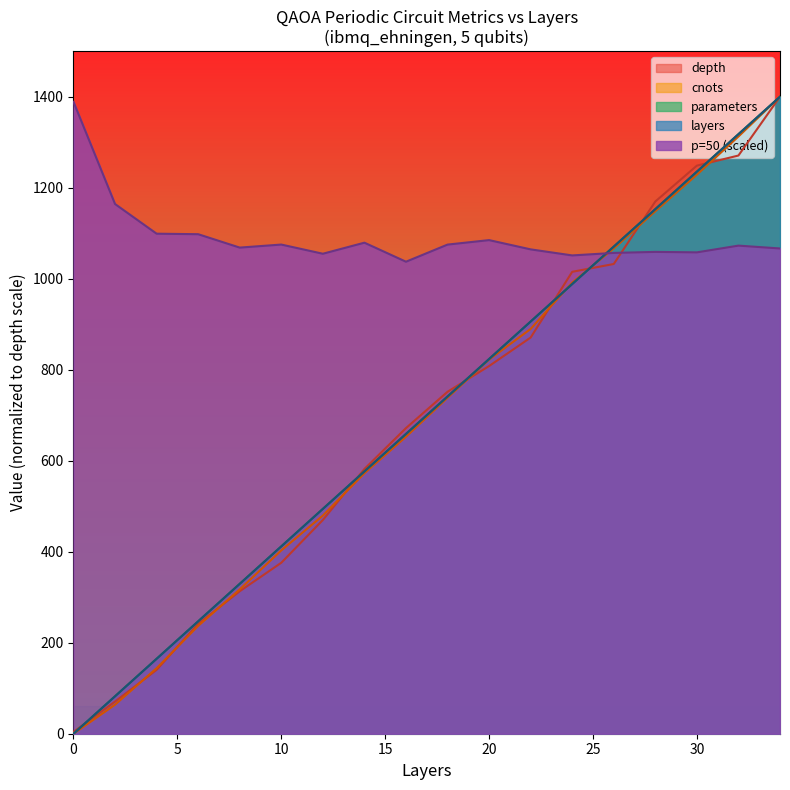

How many times do depth and layers cross each other?

7